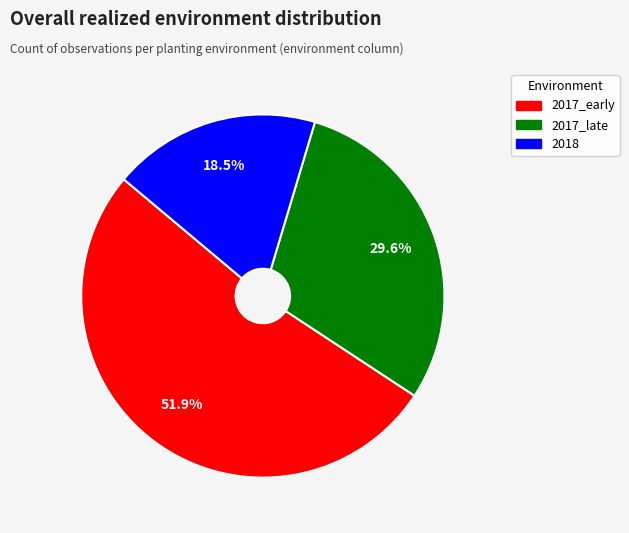

Which has a higher value, 2017_late or 2018?

2017_late